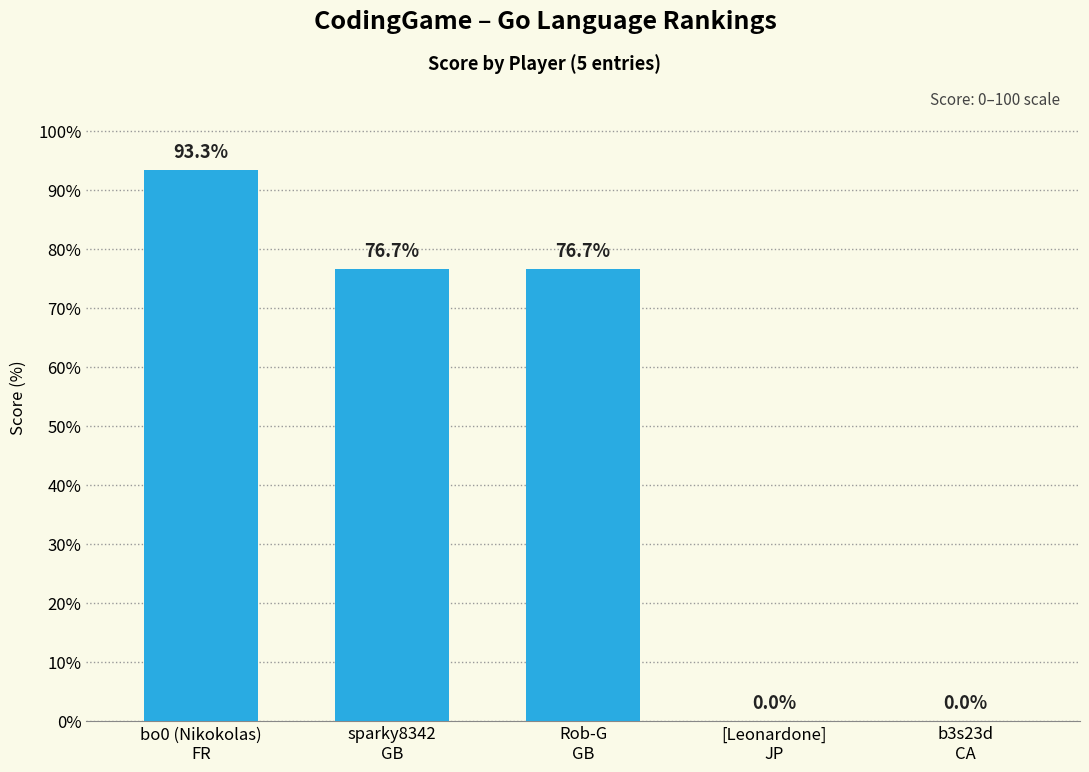

What is the sum of all values?

246.7